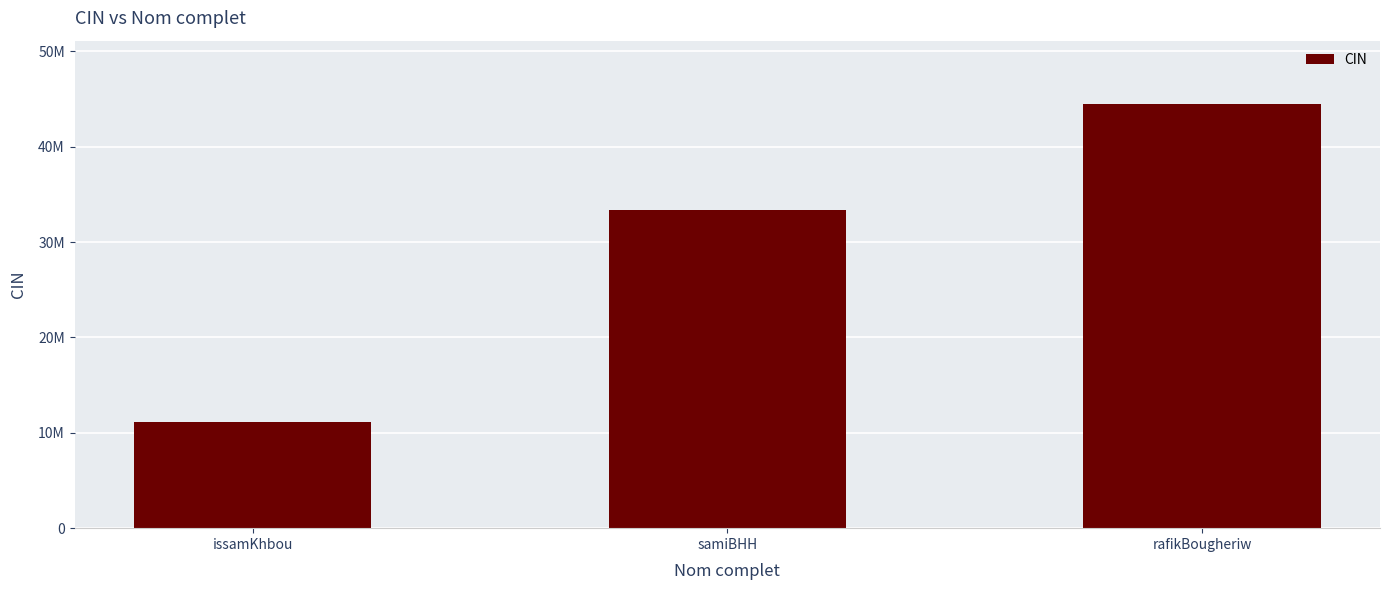

What is the label of the 3rd bar from the right?

issamKhbou